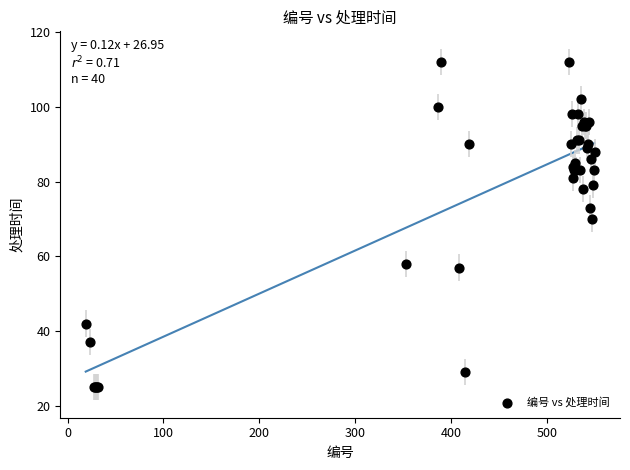

What Y value in the scatter plot is closest to 68?

70